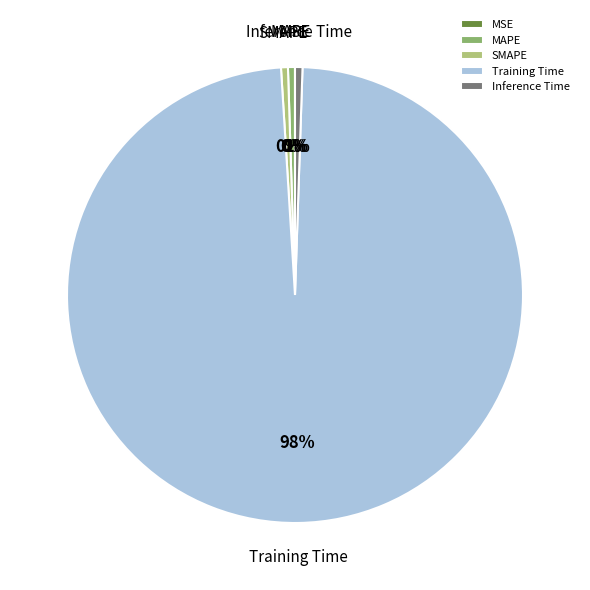

Which has a higher value, SMAPE or Training Time?

Training Time